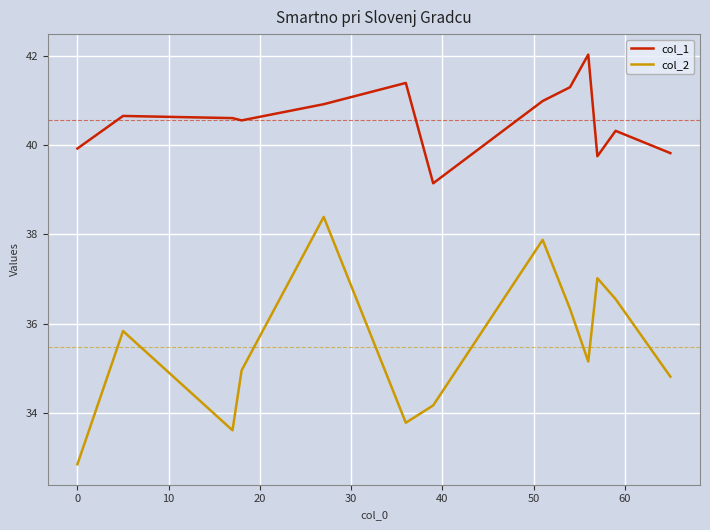

Which series has the largest total across all categories?

col_1